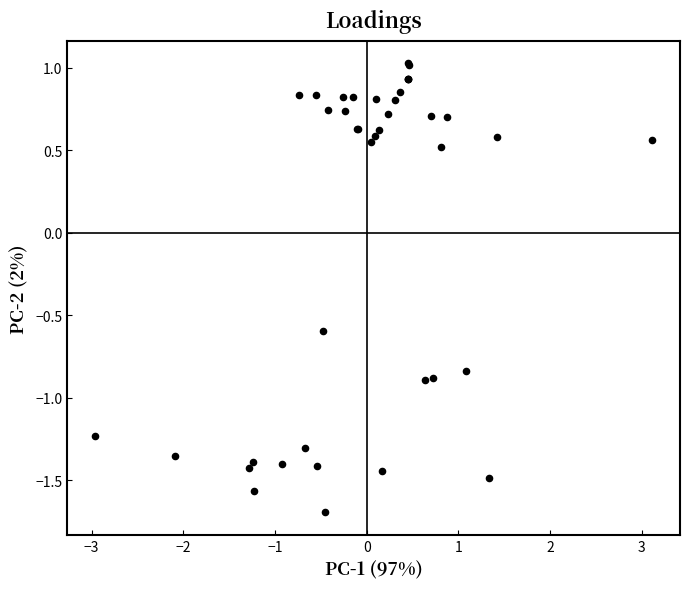

What Y value in the scatter plot is closest to 0?

0.5